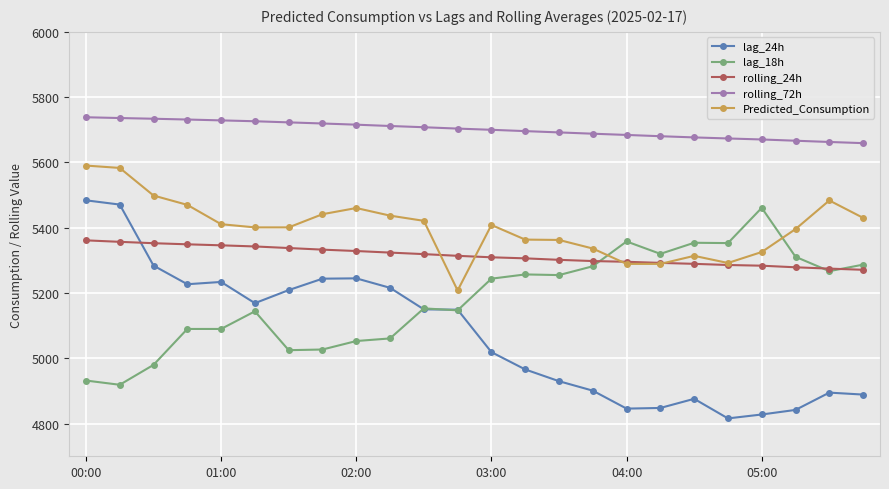

What is the highest value of the rolling_24h series?

5361.4